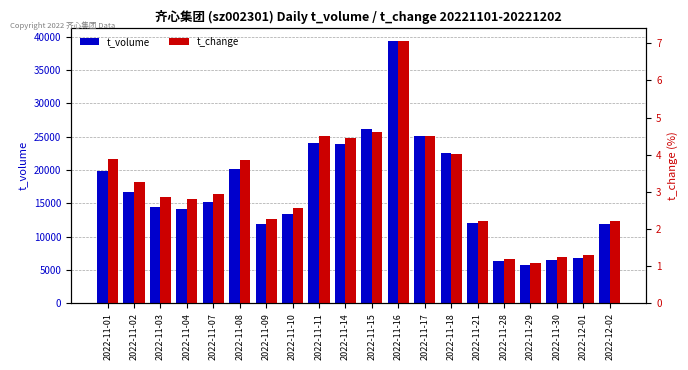

What is the spread (max minus min) of values at 2022-11-07?

15243.1